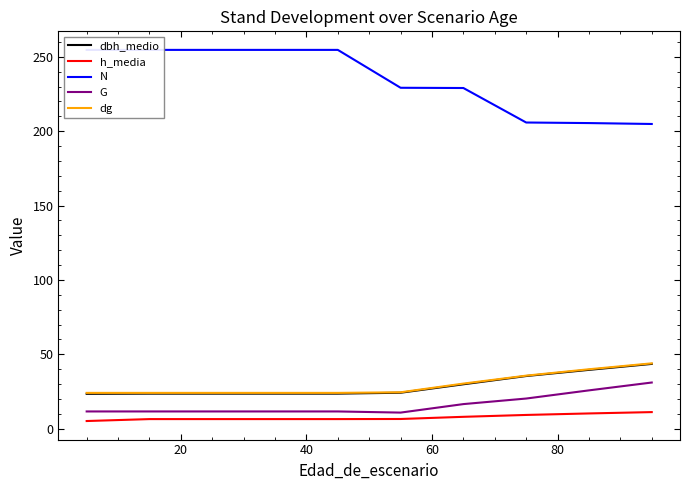

Reading left to right, transcribe all the data shown in this chart.

dbh_medio: 23.4	23.6	23.6	23.6	23.6	24.2	29.9	35.4	39.5	43.5
h_media: 5.1	6.4	6.4	6.4	6.4	6.5	8.0	9.2	10.2	11.1
N: 254.7	254.7	254.7	254.7	254.7	229.2	229.0	205.8	205.4	204.8
G: 11.6	11.6	11.6	11.6	11.6	10.8	16.5	20.3	25.8	31.0
dg: 24.1	24.1	24.1	24.1	24.1	24.5	30.3	35.6	40.0	43.9